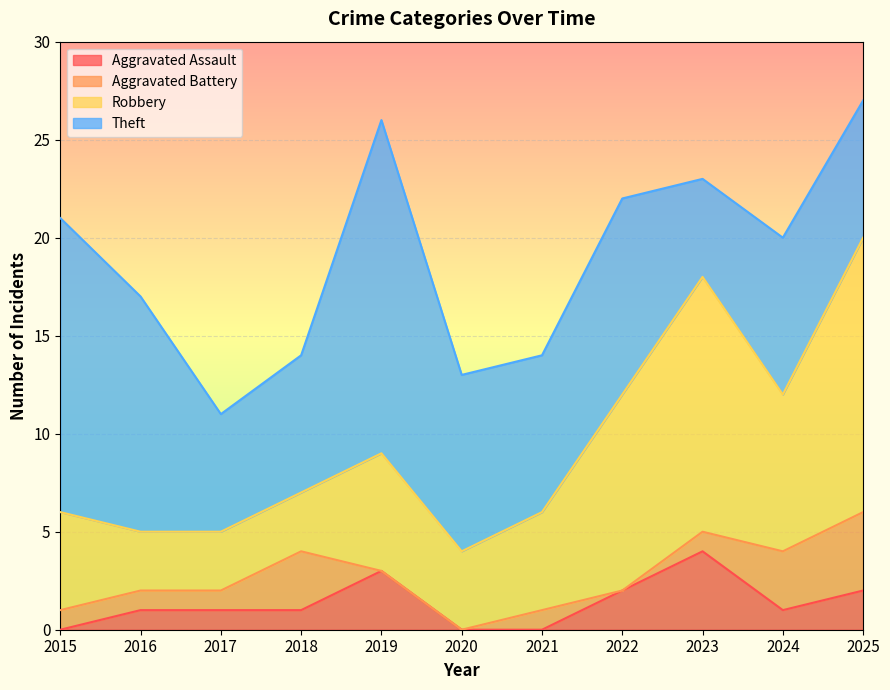

What is the sum of all Robbery values?

74